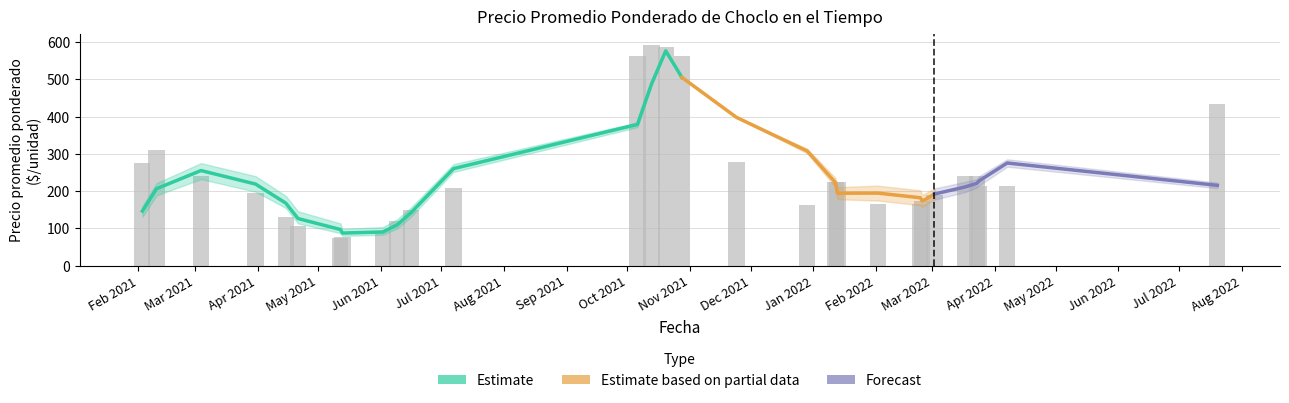

How many categories are shown in the chart?

29